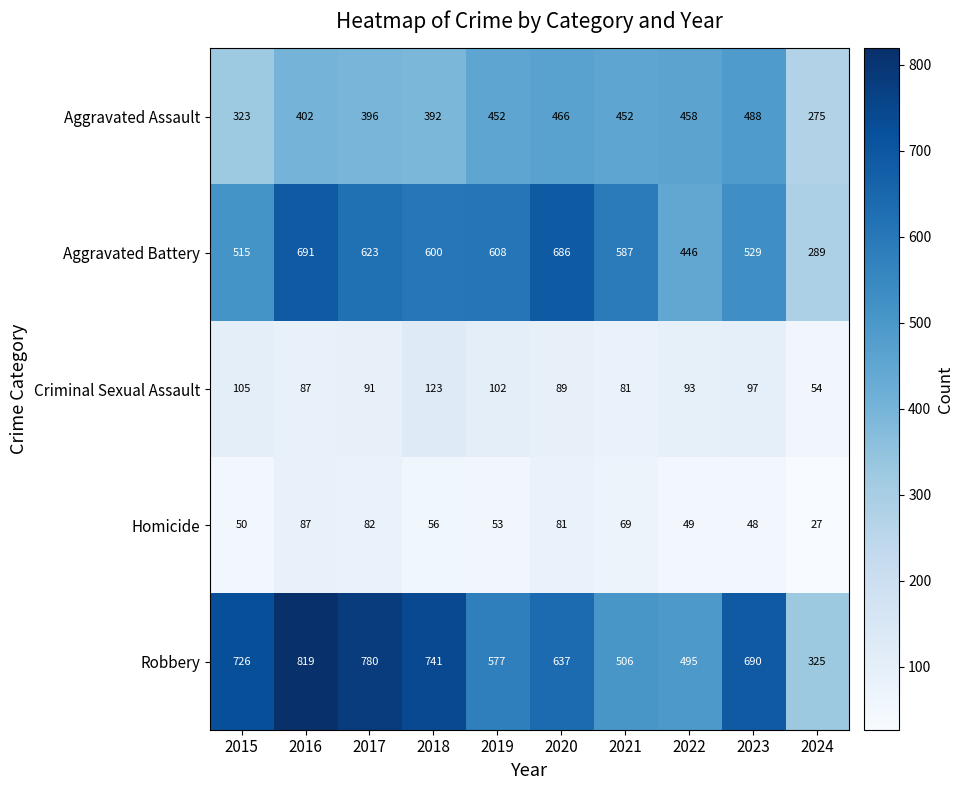

Which series has the largest total across all categories?

Robbery